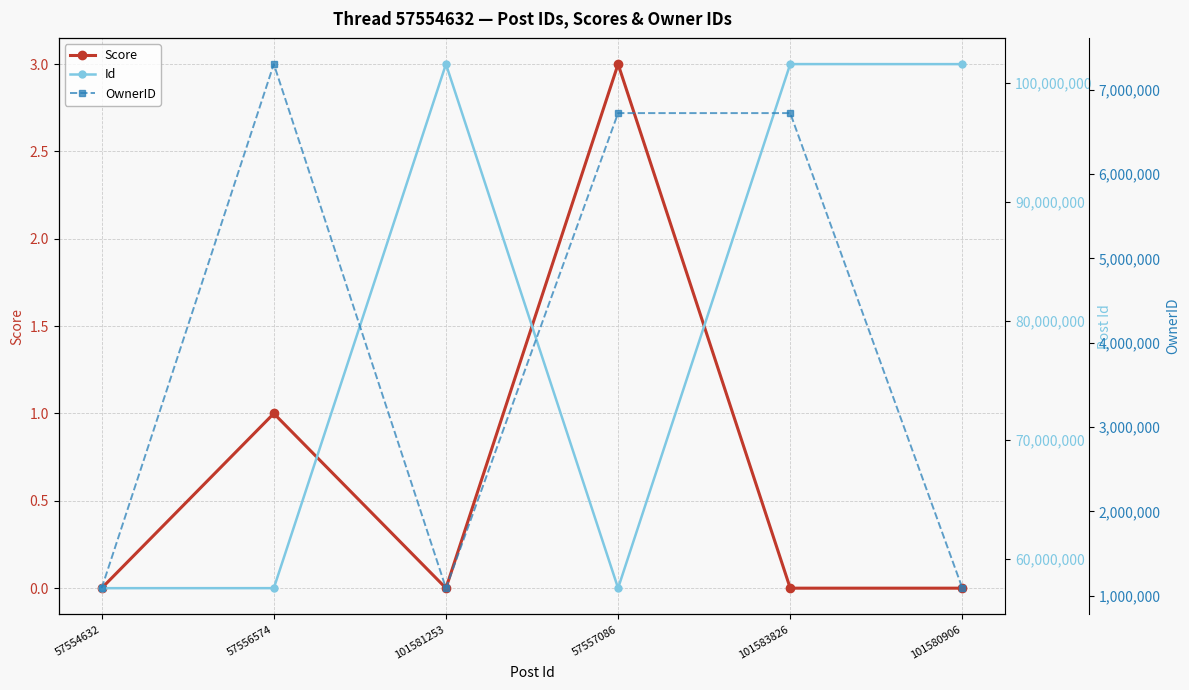

Reading left to right, extract all data points from this chart.

Score: 57554632=0	57556574=1	101581253=0	57557086=3	101583826=0	101580906=0
Id: 57554632=57554632	57556574=57556574	101581253=101581253	57557086=57557086	101583826=101583826	101580906=101580906
OwnerID: 57554632=1089482	57556574=7305383	101581253=1089482	57557086=6724175	101583826=6724175	101580906=1089482